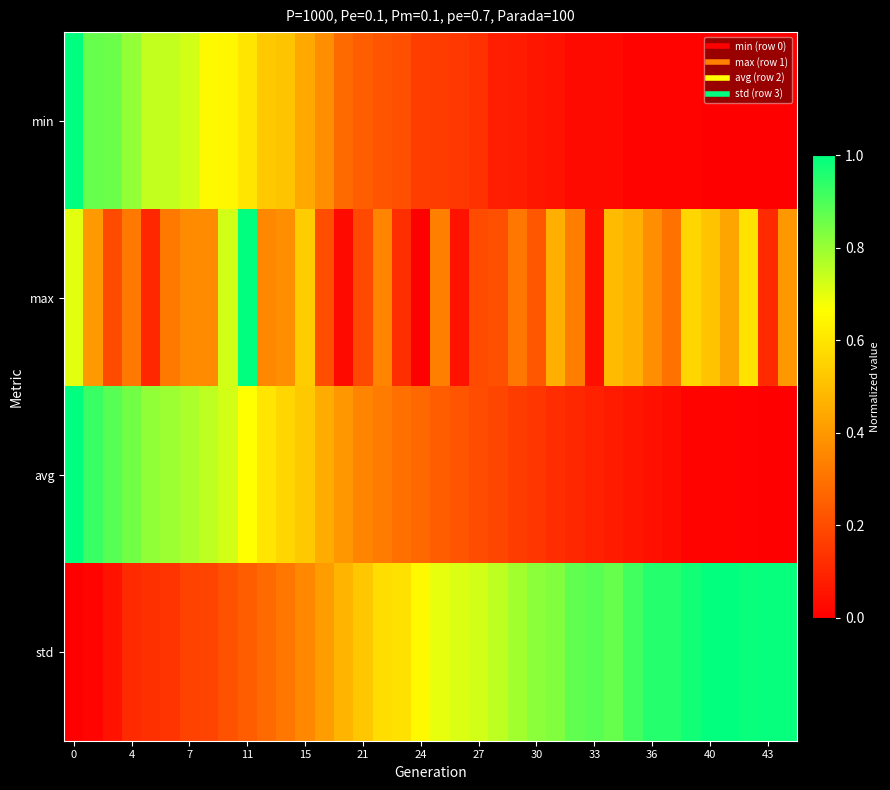

How many categories are shown in the chart?

38